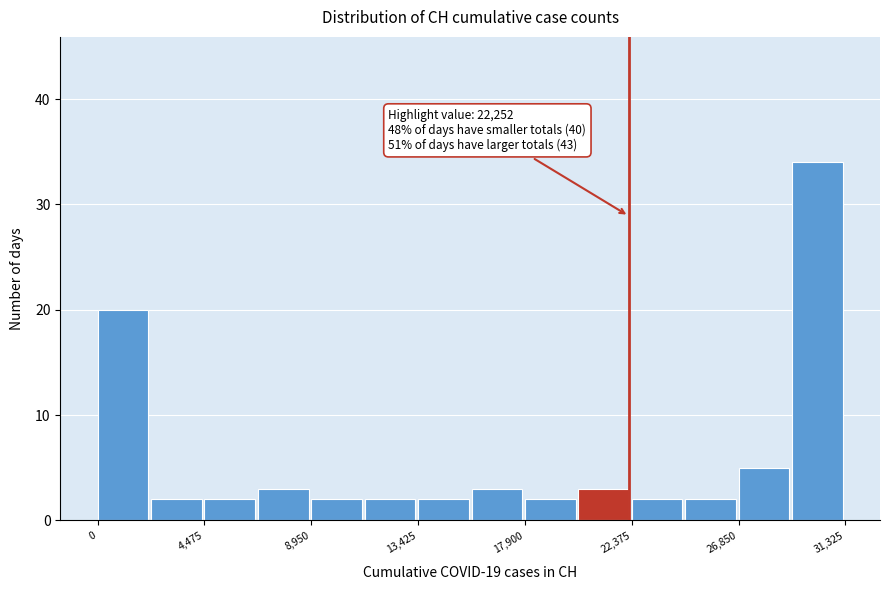

Over which range of the x-axis is the bar tallest?

29000 to 31500